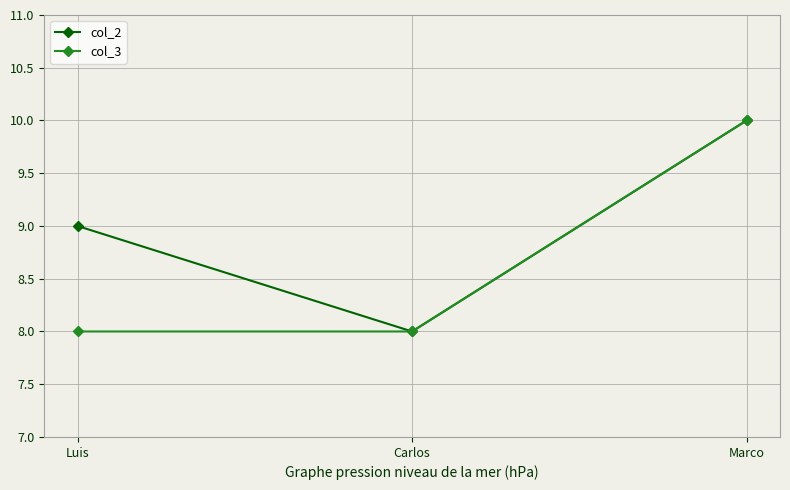

What is the minimum value shown in the chart?

8